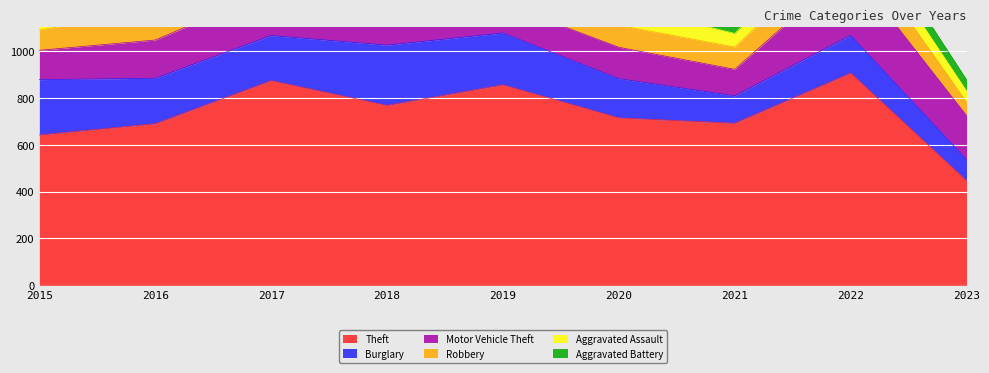

Reading left to right, list all the values displayed in this chart.

Theft: 641	689	873	767	855	714	691	905	446
Burglary: 236	194	192	257	221	167	117	161	90
Motor Vehicle Theft: 125	163	191	164	125	134	113	291	188
Robbery: 87	123	115	130	89	94	95	125	58
Aggravated Assault: 31	50	59	72	61	88	58	89	47
Aggravated Battery: 50	60	54	52	45	48	43	66	48